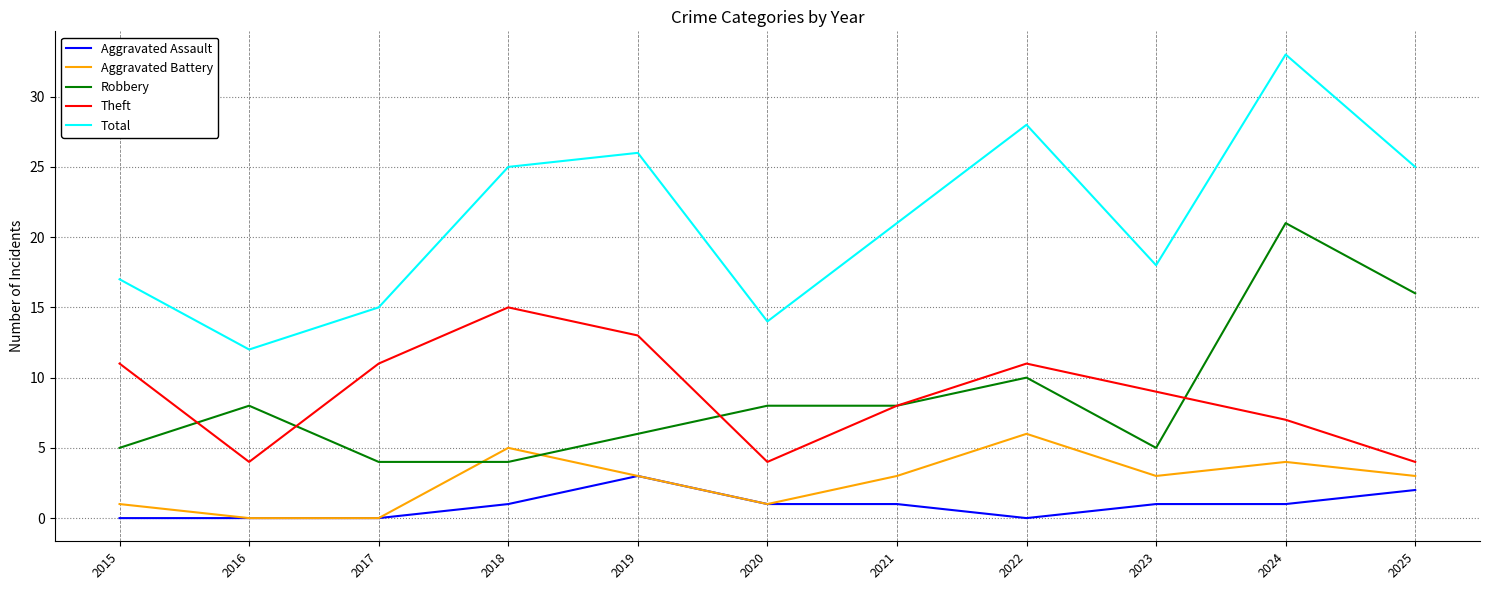

Does the chart have visible grid lines?

Yes